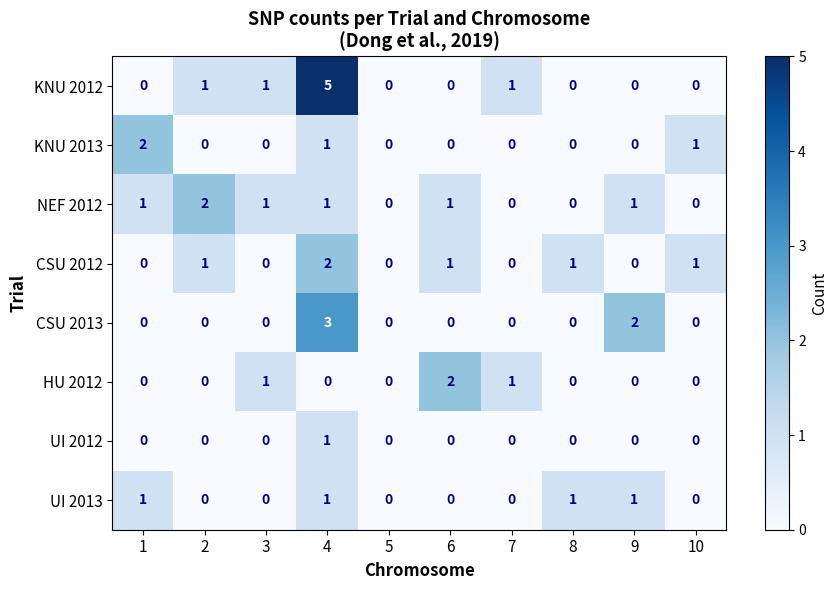

How many categories are shown in the chart?

10